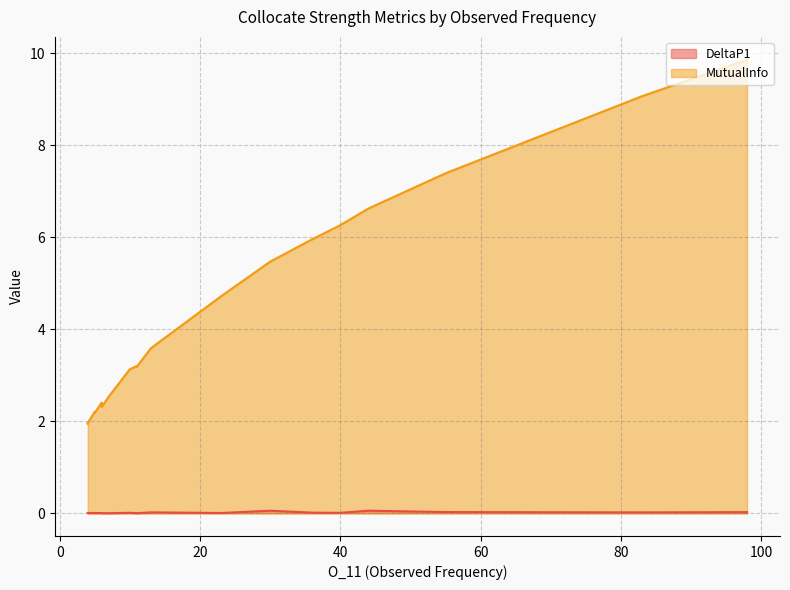

Reading left to right, what are all the values shown in this chart?

DeltaP1: 98=0.0	83=0.0	55=0.0	44=0.1	40=0.0	36=0.0	30=0.1	23=0.0	13=0.0	11=0.0	11=0.0	10=0.0	7=0.0	6=0.0	6=0.0	5=0.0	5=0.0	4=0.0	4=0.0	4=0.0
MutualInfo: 98=9.9	83=9.1	55=7.4	44=6.6	40=6.3	36=6.0	30=5.5	23=4.7	13=3.6	11=3.2	11=3.2	10=3.1	7=2.5	6=2.4	6=2.3	5=2.2	5=2.2	4=2.0	4=2.0	4=1.9